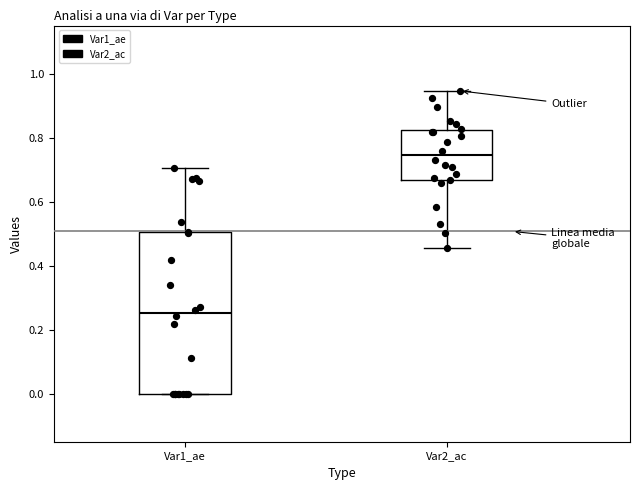

Where is the upper edge of the box for Var2_ac on the y-axis? The values are not printed on the chart, so give them approximately, as read against the axis.

0.82